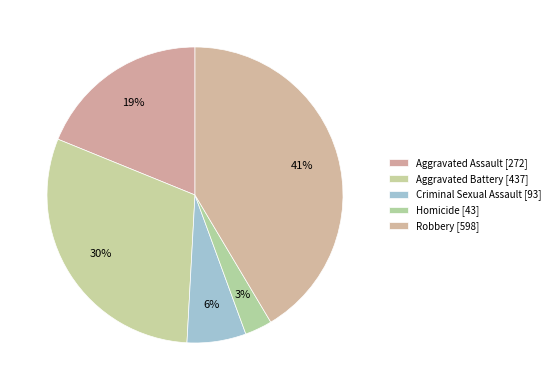

How many slices are in this pie chart?

5